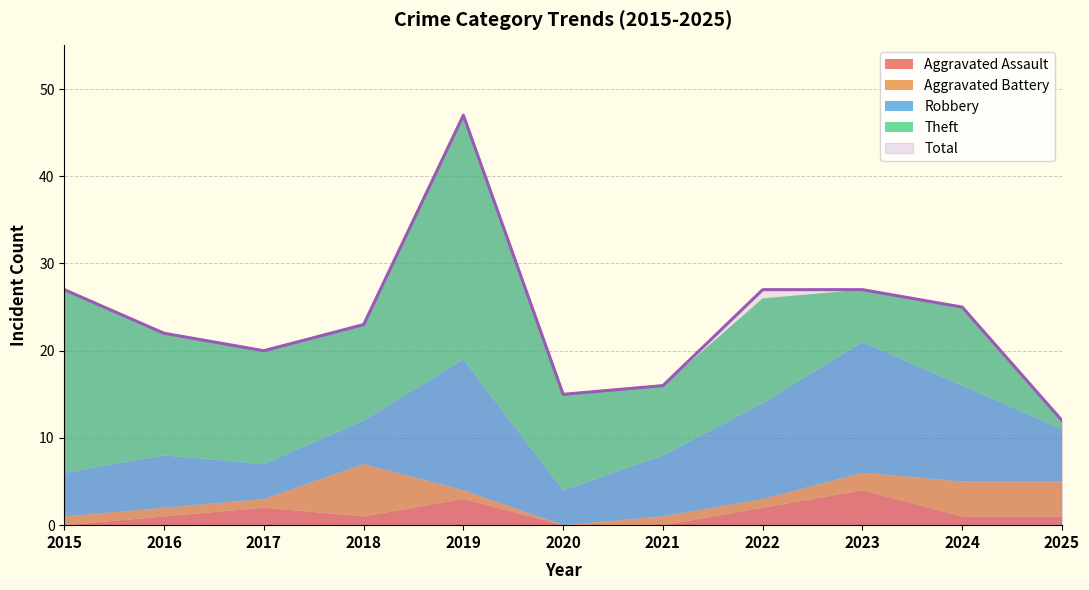

Read the Theft value at 2018.

11